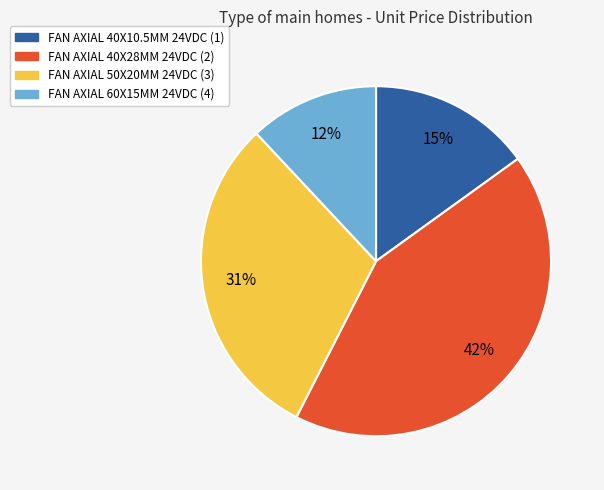

To the nearest percent, what is the difference between the largest and smallest slice percentages?

30%